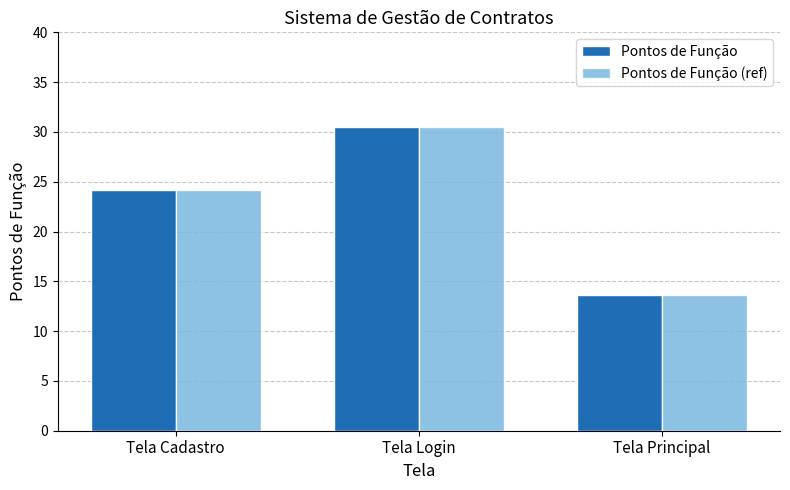

At which label is Pontos de Função (ref) closest to 22?

Tela Cadastro